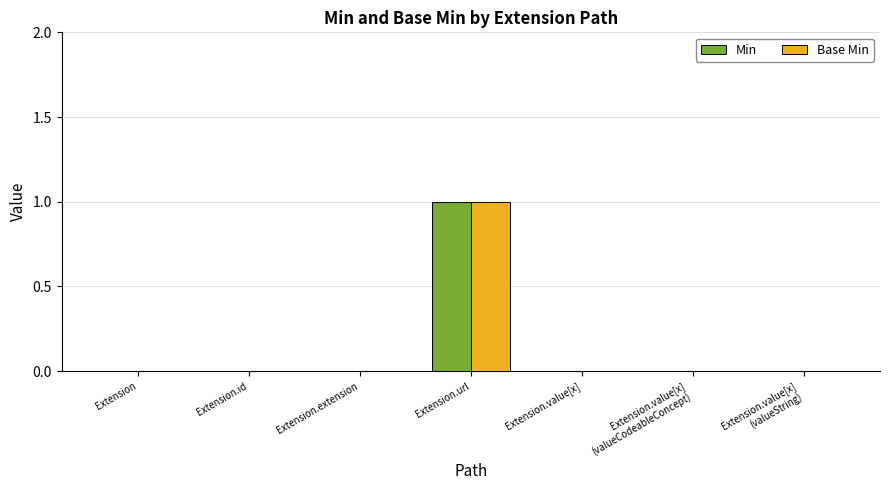

Reading left to right, what are all the values shown in this chart?

Min: 0	0	0	1	0	0	0
Base Min: 0	0	0	1	0	0	0